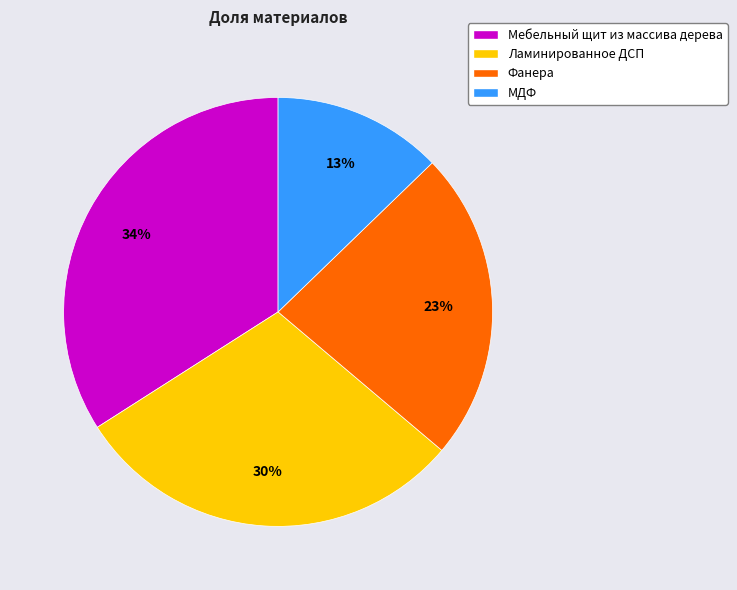

How many slices are in this pie chart?

4